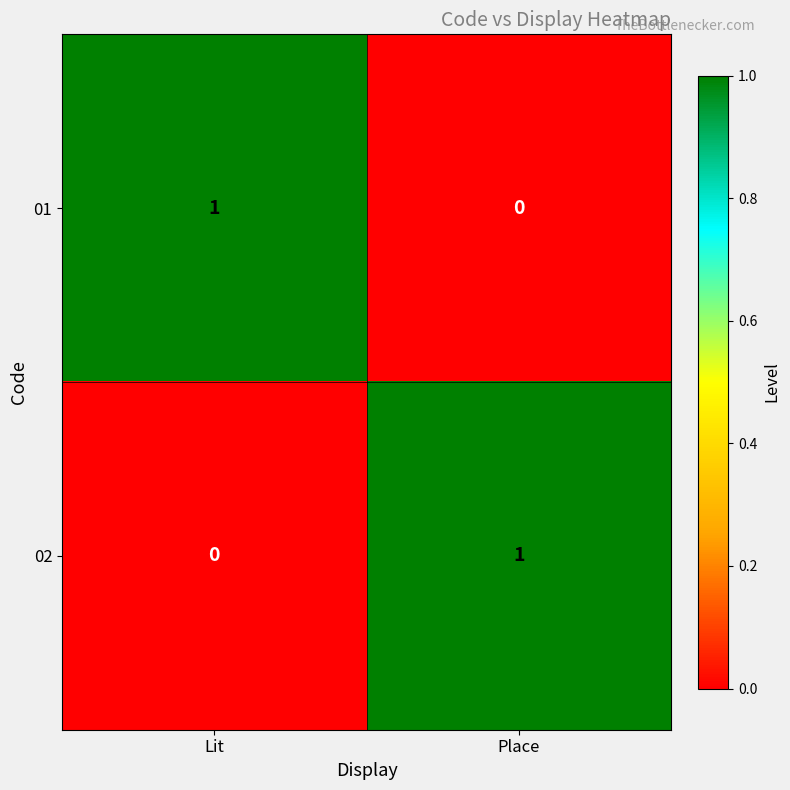

Reading right to left, transcribe all the data shown in this chart.

01: 0	1
02: 1	0